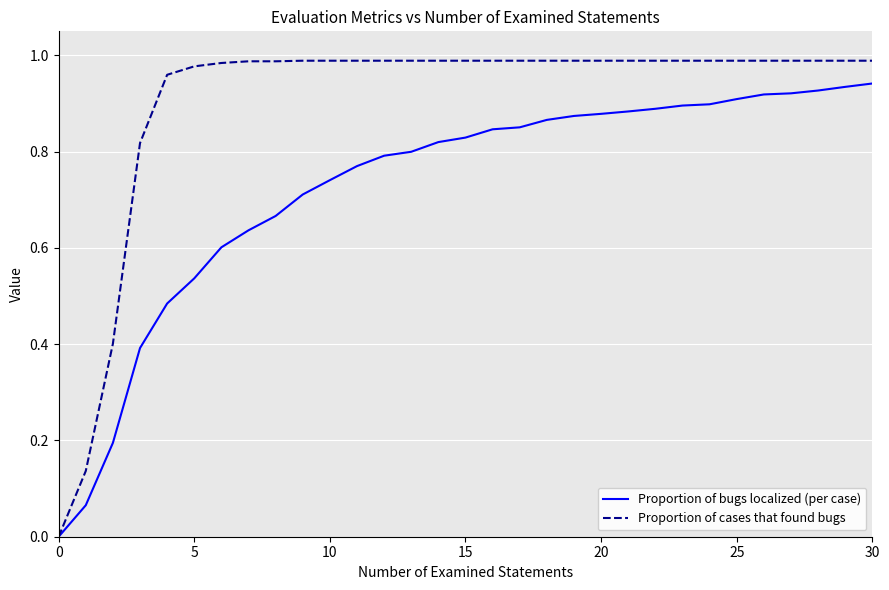

Which series has the widest spread of values?

Proportion of cases that found bugs